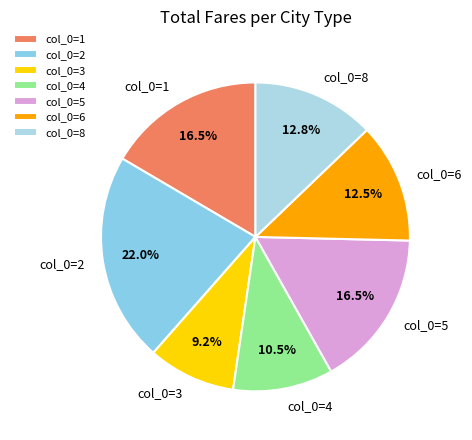

Which category has the biggest portion of the pie?

col_0=2